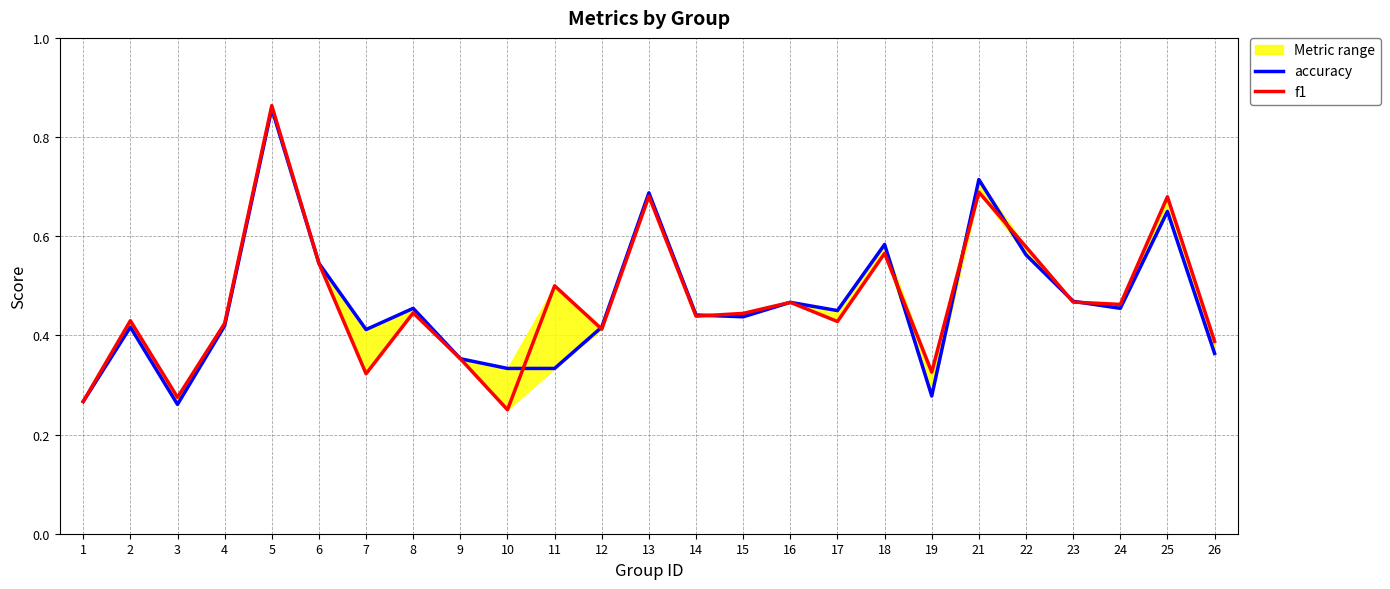

Does the chart have visible grid lines?

Yes